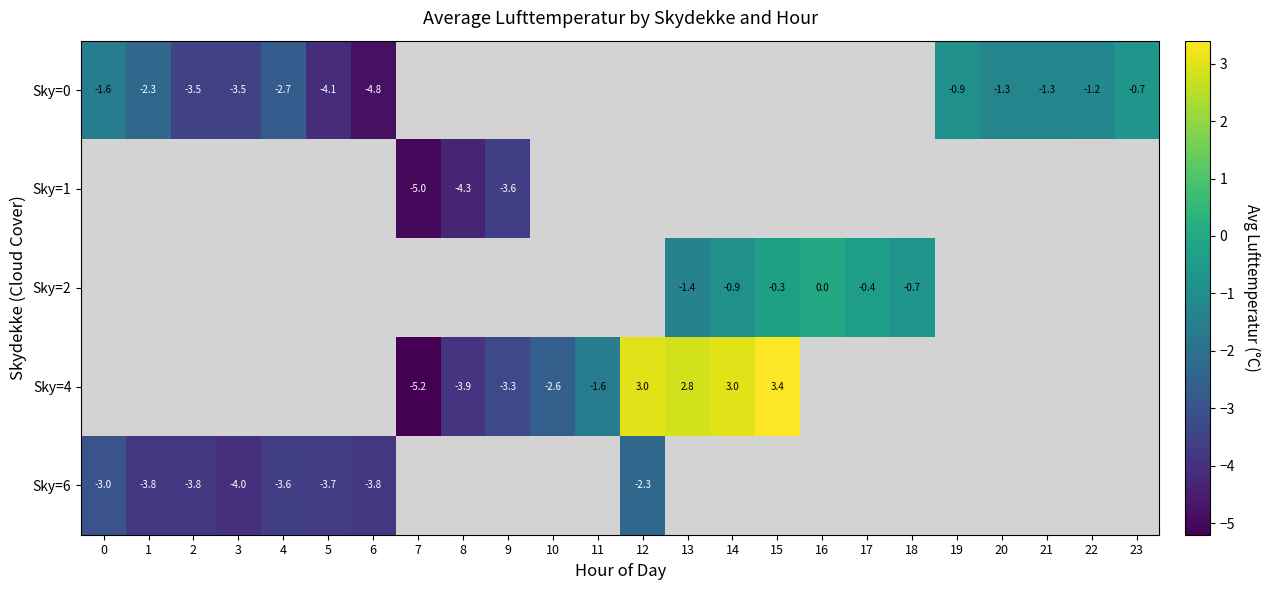

At how many categories does at least one series exceed -4?

23